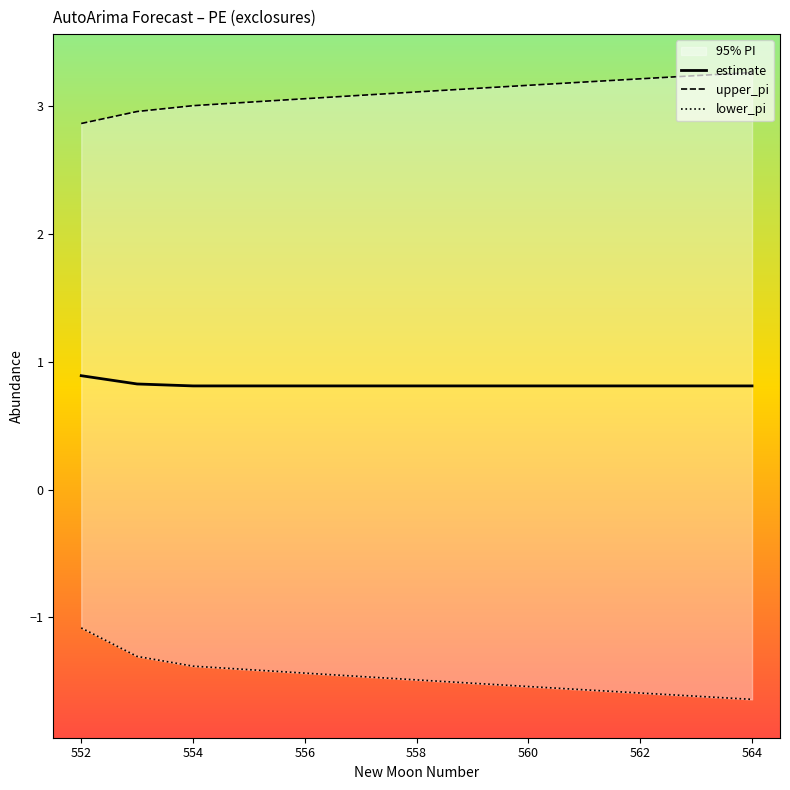

How many categories are shown in the chart?

13